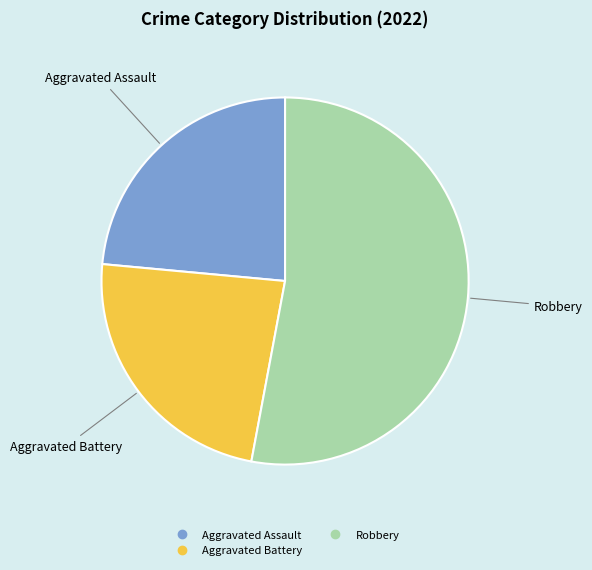

Is there a majority slice in this chart?

Yes